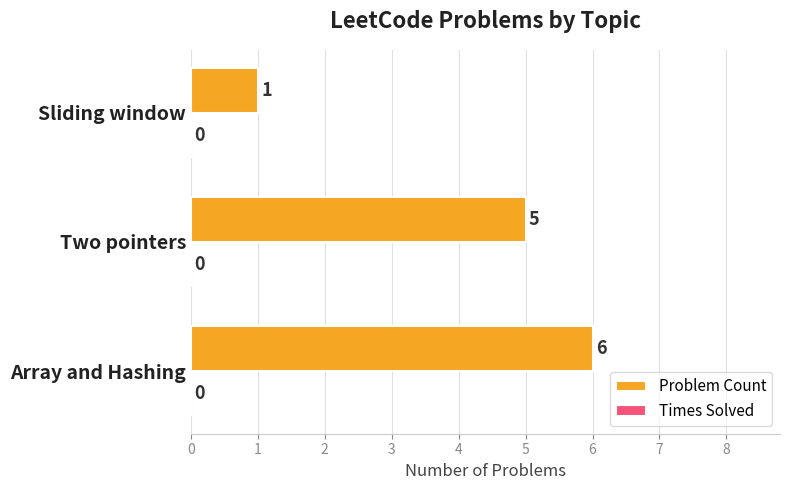

Count the values in the range 1 to 6.

3